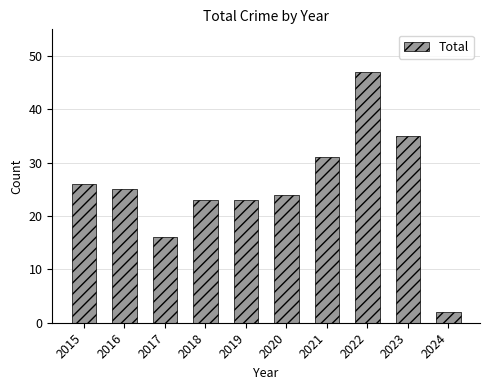

How many bars are there in total?

10